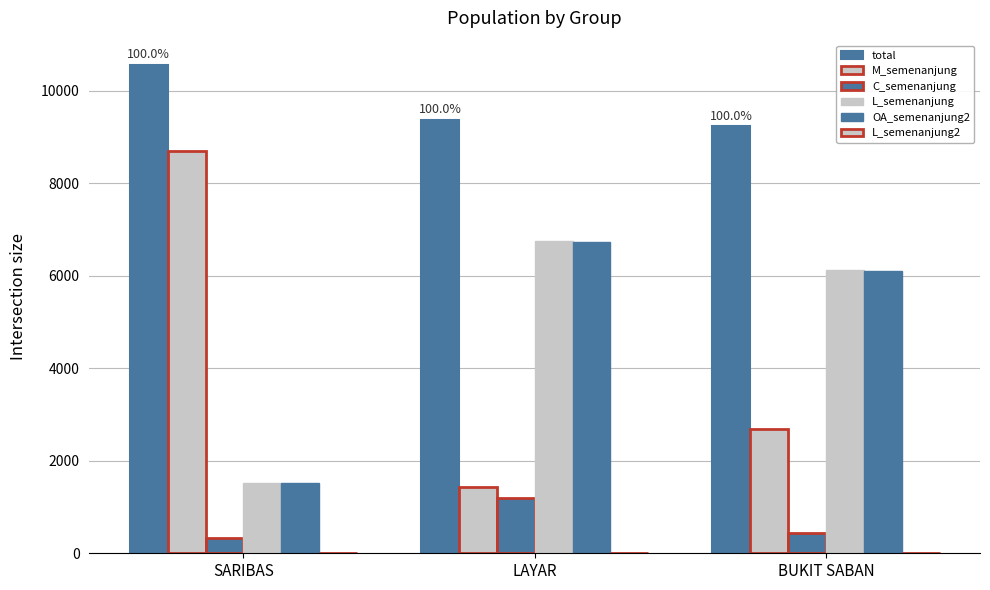

What is the sum of all L_semenanjung values?

14378